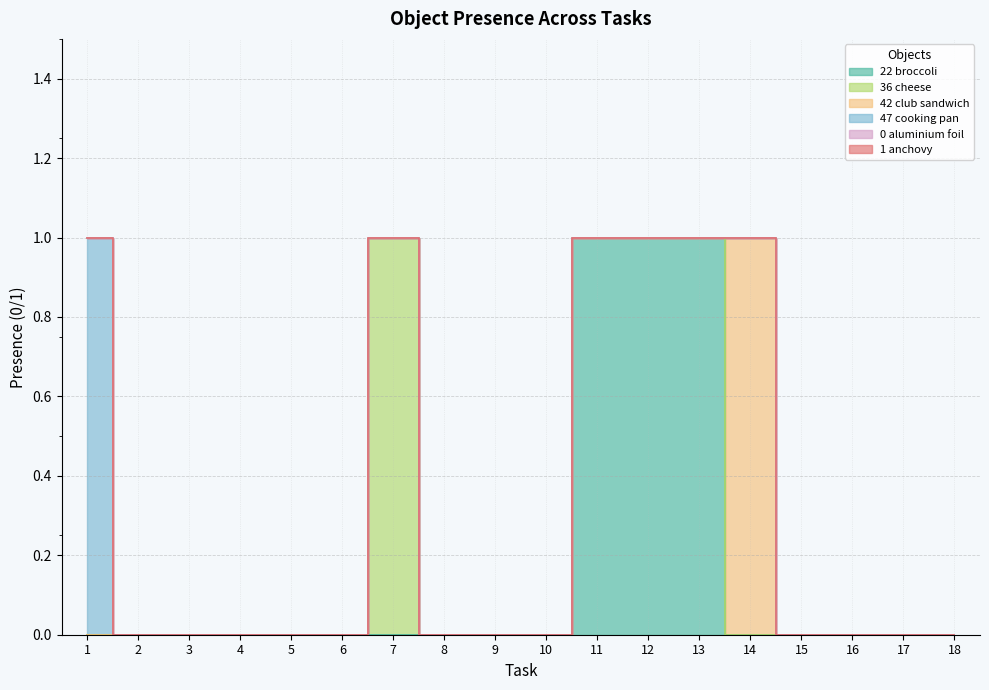

True or false: Object_22_broccoli has more than 1 points higher than both neighbors.

False